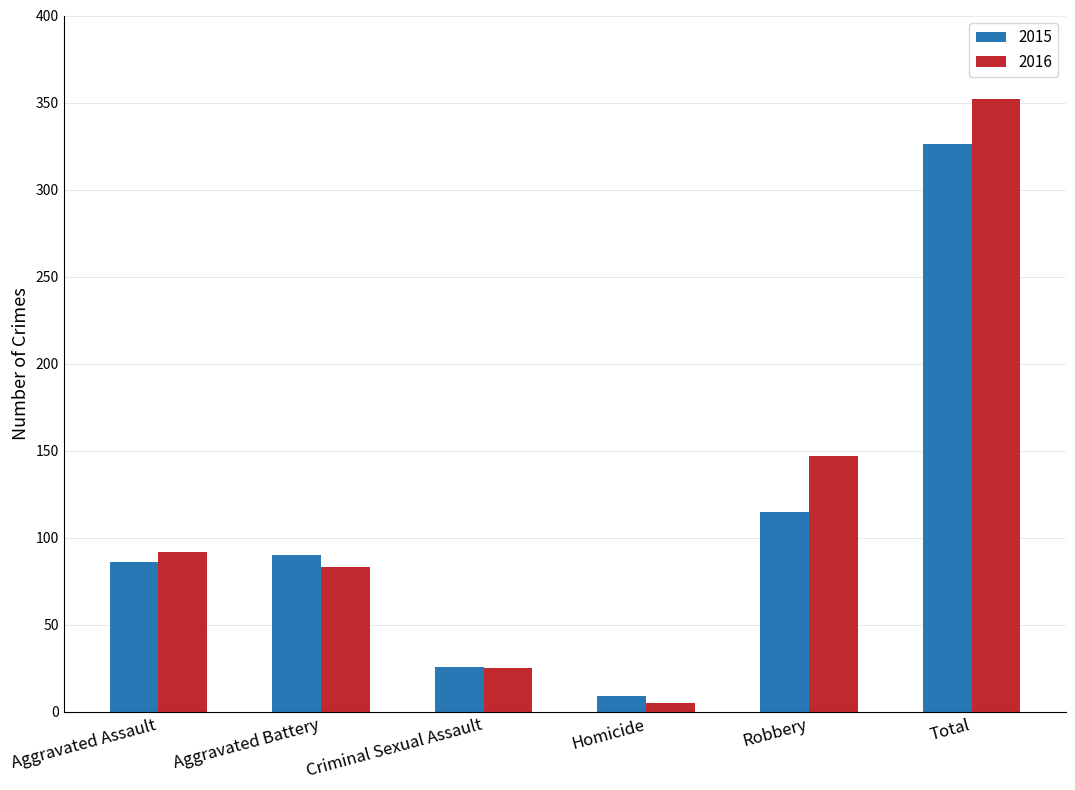

Reading left to right, what are all the values shown in this chart?

2015: 86	90	26	9	115	326
2016: 92	83	25	5	147	352